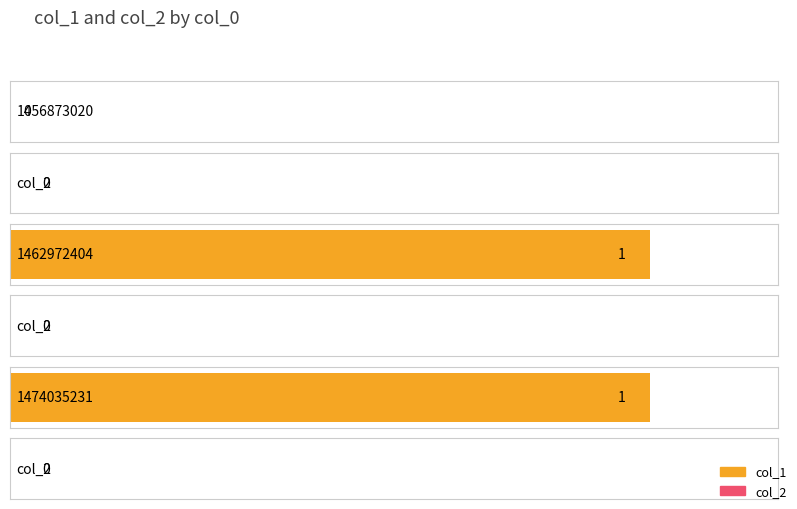

Which series has the largest total across all categories?

col_1